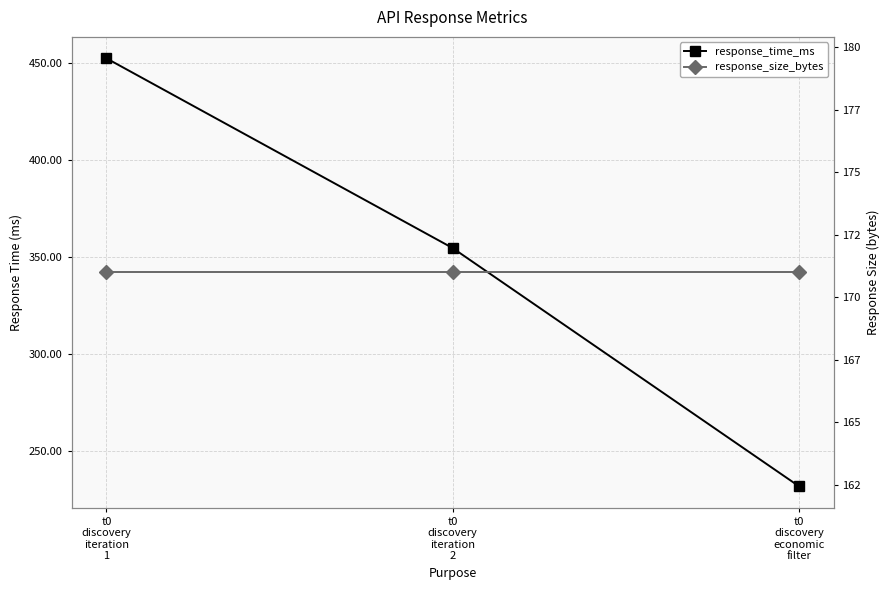

At how many categories does at least one series exceed 181?

3